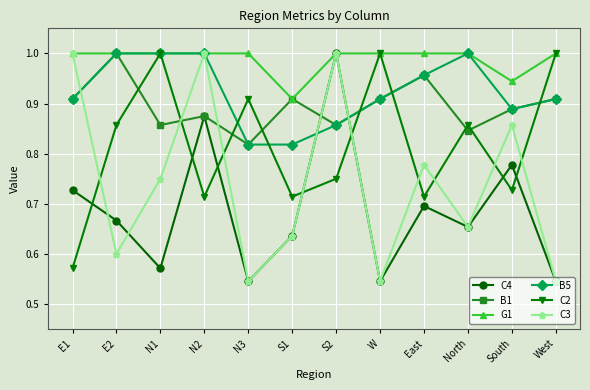

The value of C4 at North is 0.9. True or false?

False